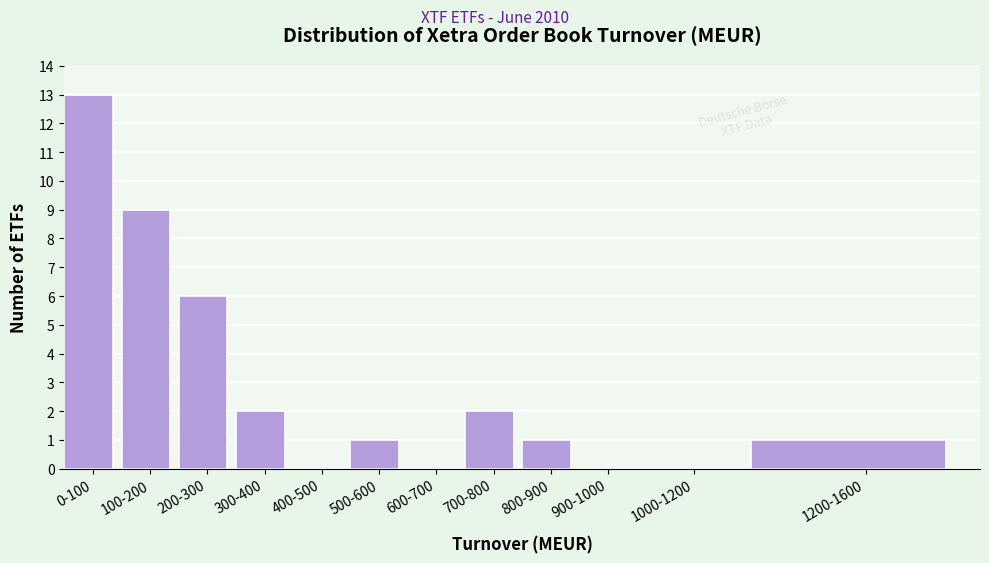

Reading right to left, list all the values displayed in this chart.

1200-1600=1	1000-1200=0	900-1000=0	800-900=1	700-800=2	600-700=0	500-600=1	400-500=0	300-400=2	200-300=6	100-200=9	0-100=13